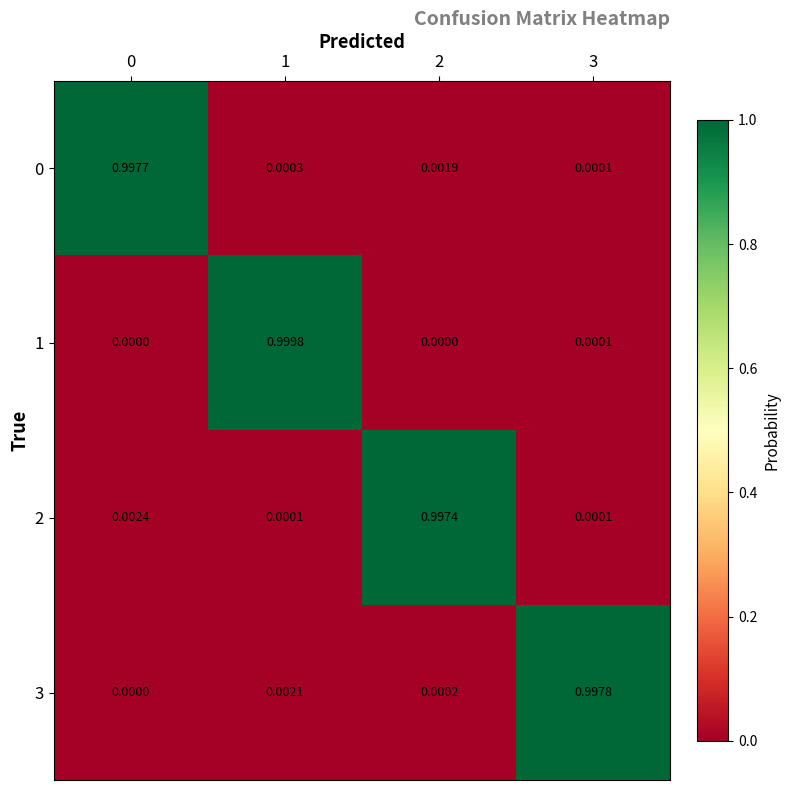

Reading right to left, extract all data points from this chart.

0: 3=0.0	2=0.0	1=0.0	0=1.0
1: 3=0.0	2=0.0	1=1.0	0=0.0
2: 3=0.0	2=1.0	1=0.0	0=0.0
3: 3=1.0	2=0.0	1=0.0	0=0.0